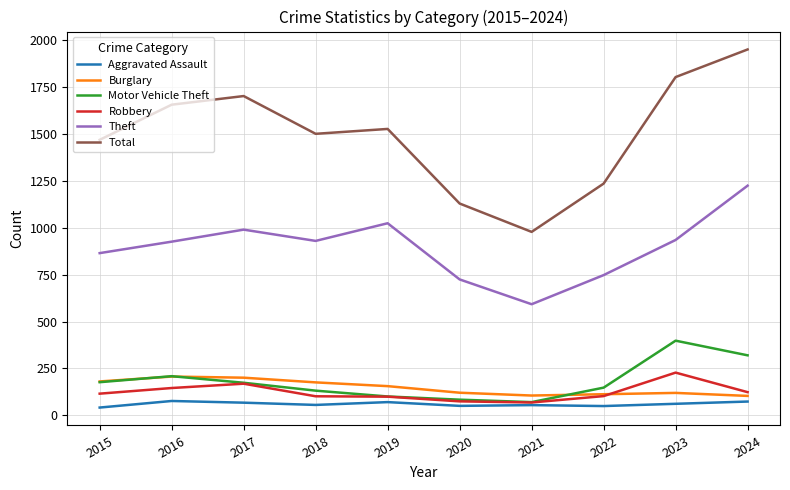

The Burglary series shows 106 at 2021. True or false?

True